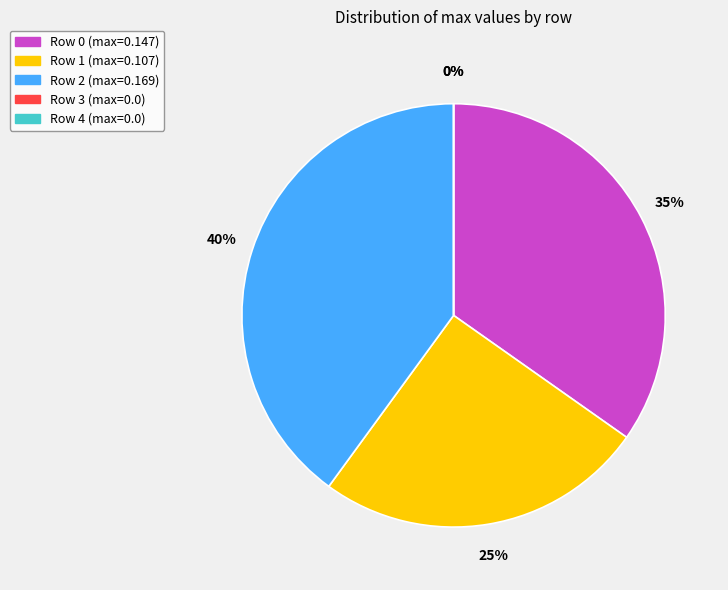

Count the number of slices in the pie.

5